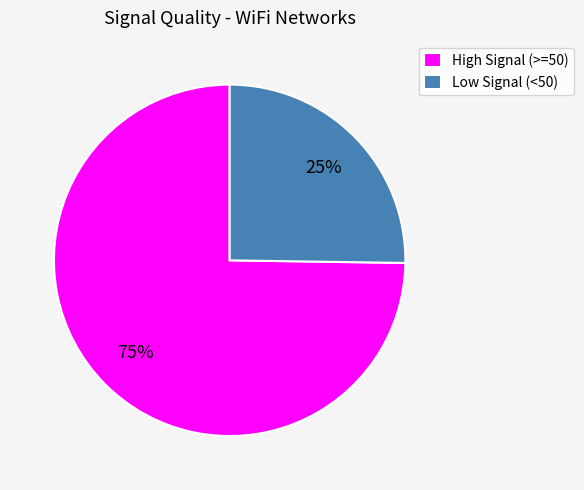

Count the number of slices in the pie.

2